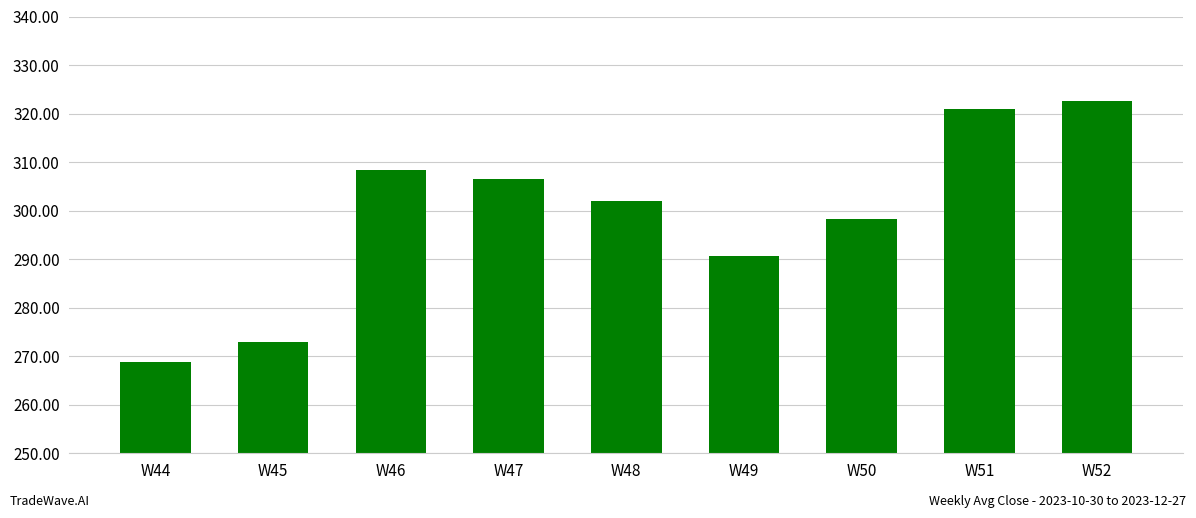

List the labels in order of value, largest first.

W52, W51, W46, W47, W48, W50, W49, W45, W44